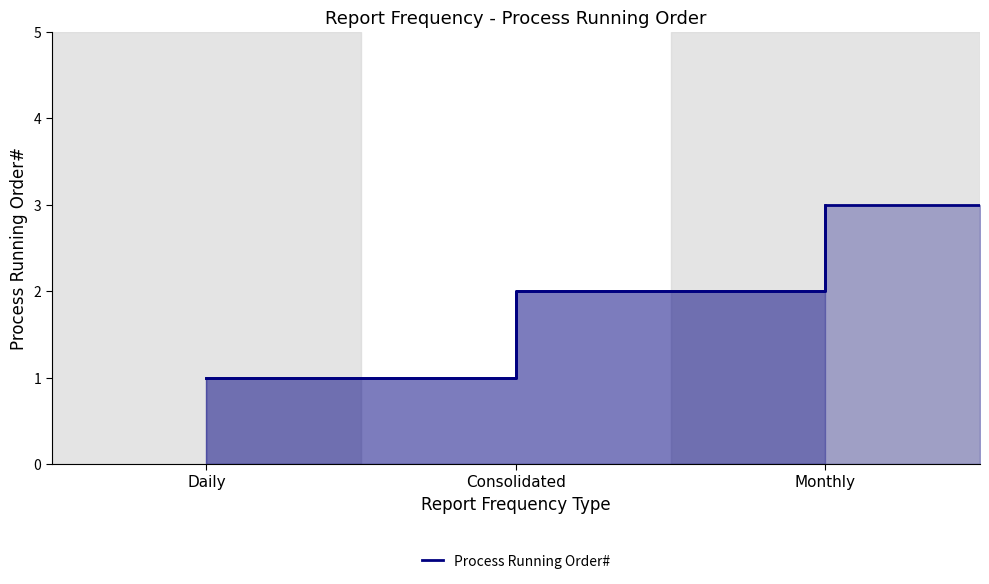

Reading left to right, list all the values displayed in this chart.

Daily=1	Consolidated=2	Monthly=3